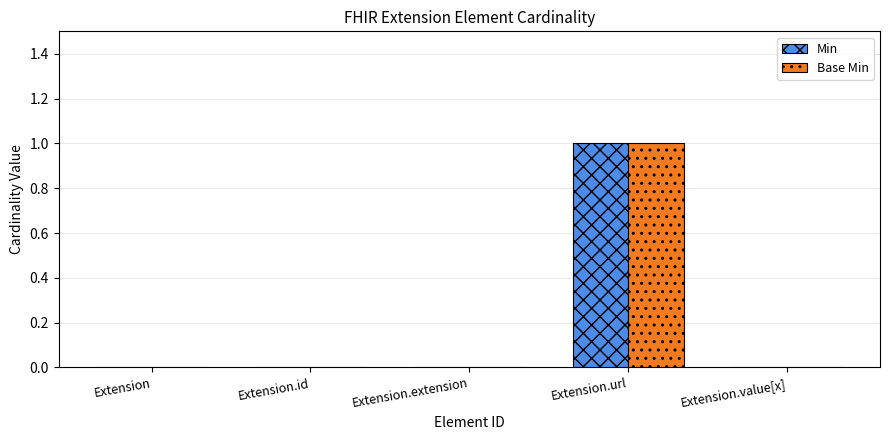

Is it true that Min equals 0 at Extension.id?

True